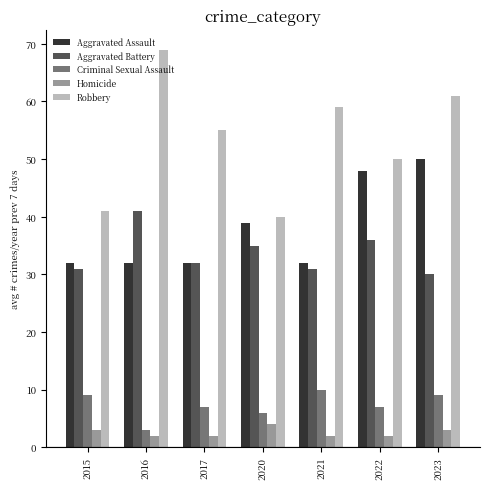

What are all the series names shown in the legend?

Aggravated Assault, Aggravated Battery, Criminal Sexual Assault, Homicide, Robbery